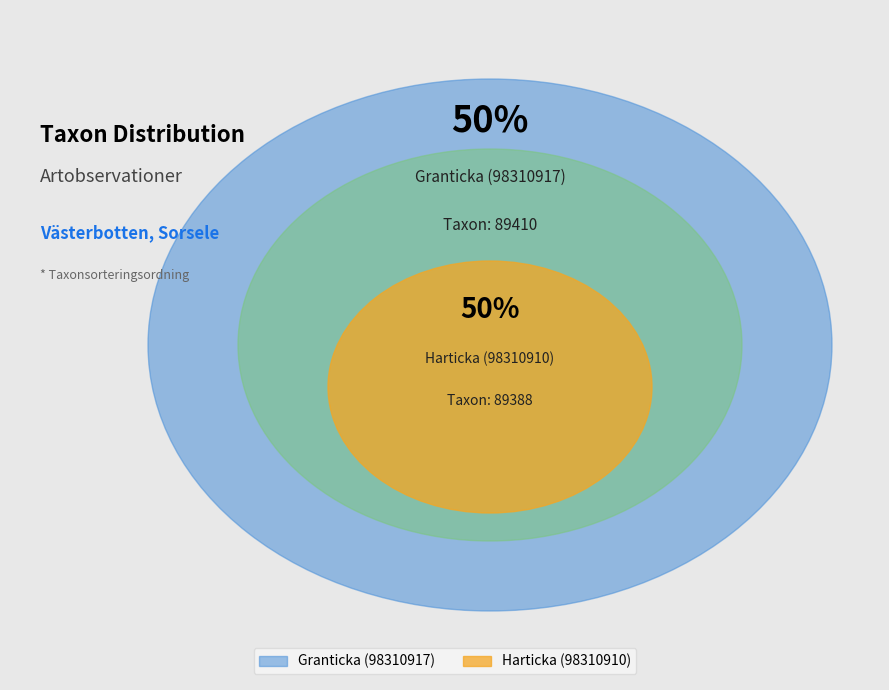

What is the majority slice?

Granticka (98310917)